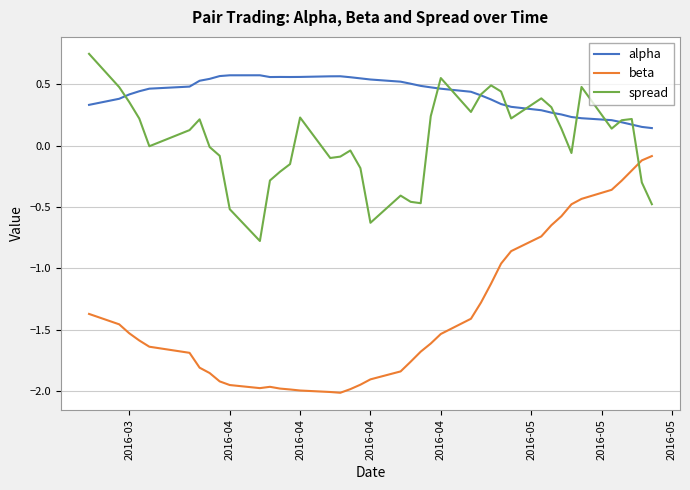

Which series has the largest total across all categories?

alpha